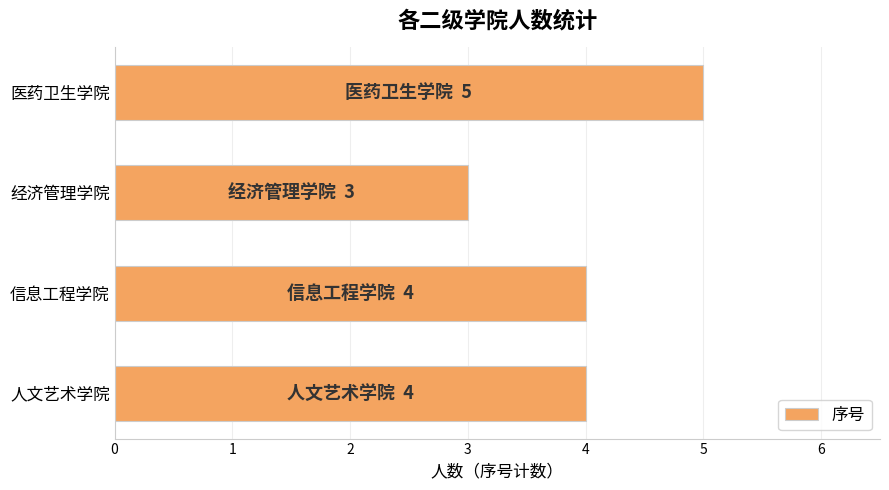

What position from the top is 医药卫生学院?

1